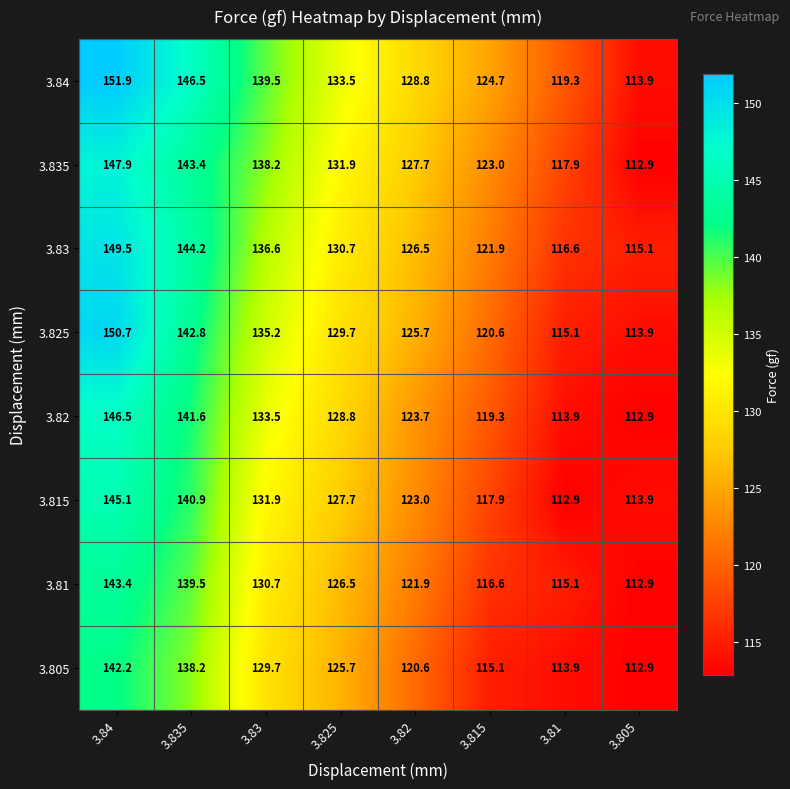

What is the approximate value of 3.82 at 3.83?

133.5